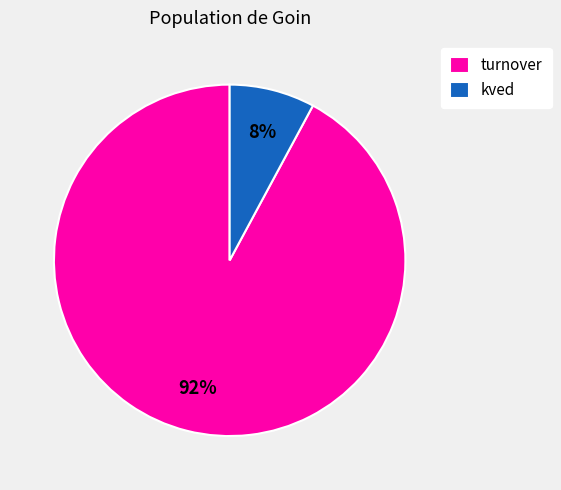

What is the ratio of the value at kved to the value at turnover?

0.1